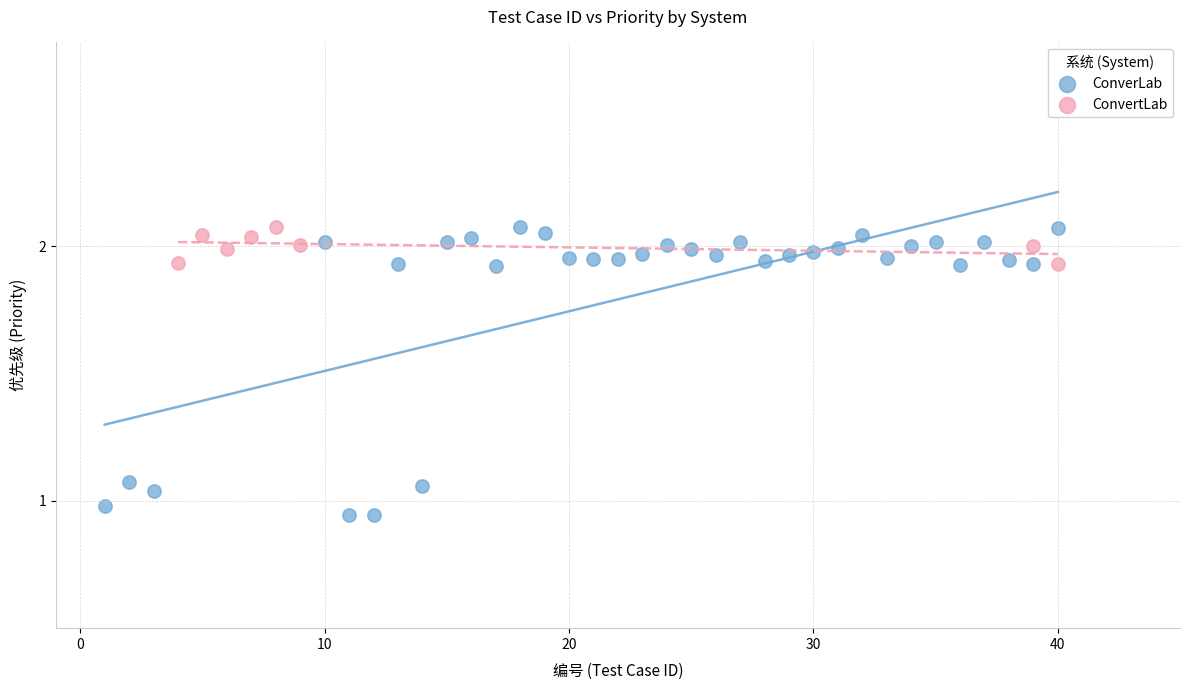

Which series contains the lowest Y value?

ConverLab